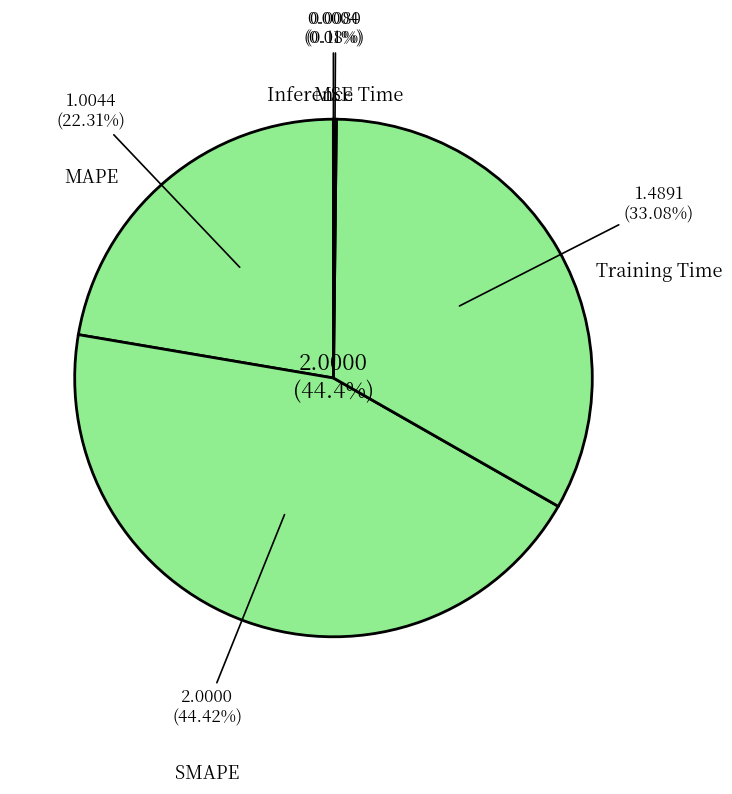

What is the change in value from MSE to Training Time?

+1.5